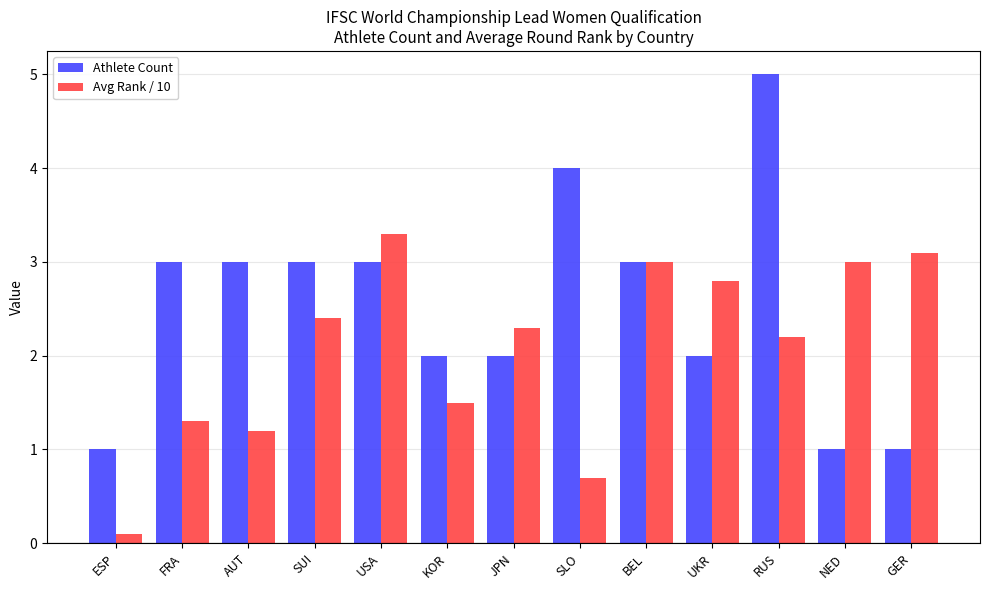

How many data points in Athlete Count are less than 3?

6